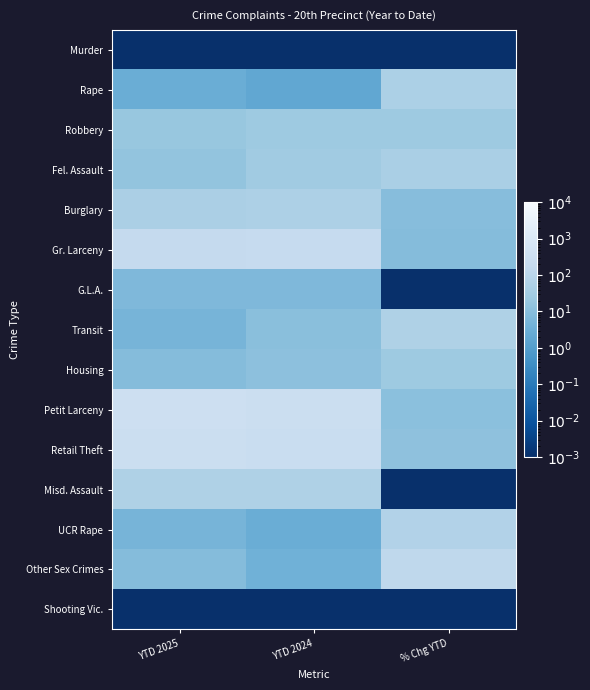

Reading left to right, list all the values displayed in this chart.

Murder: YTD 2025=0.0	YTD 2024=0.0	% Chg YTD=0.0
Rape: YTD 2025=3.0	YTD 2024=2.0	% Chg YTD=50.0
Robbery: YTD 2025=19.0	YTD 2024=25.0	% Chg YTD=24.0
Fel. Assault: YTD 2025=16.0	YTD 2024=28.0	% Chg YTD=42.9
Burglary: YTD 2025=46.0	YTD 2024=51.0	% Chg YTD=9.8
Gr. Larceny: YTD 2025=171.0	YTD 2024=188.0	% Chg YTD=9.0
G.L.A.: YTD 2025=7.0	YTD 2024=7.0	% Chg YTD=0.0
Transit: YTD 2025=5.0	YTD 2024=11.0	% Chg YTD=54.5
Housing: YTD 2025=9.0	YTD 2024=12.0	% Chg YTD=25.0
Petit Larceny: YTD 2025=319.0	YTD 2024=287.0	% Chg YTD=11.2
Retail Theft: YTD 2025=263.0	YTD 2024=232.0	% Chg YTD=13.4
Misd. Assault: YTD 2025=54.0	YTD 2024=54.0	% Chg YTD=0.0
UCR Rape: YTD 2025=5.0	YTD 2024=3.0	% Chg YTD=66.7
Other Sex Crimes: YTD 2025=9.0	YTD 2024=4.0	% Chg YTD=125.0
Shooting Vic.: YTD 2025=0.0	YTD 2024=0.0	% Chg YTD=0.0